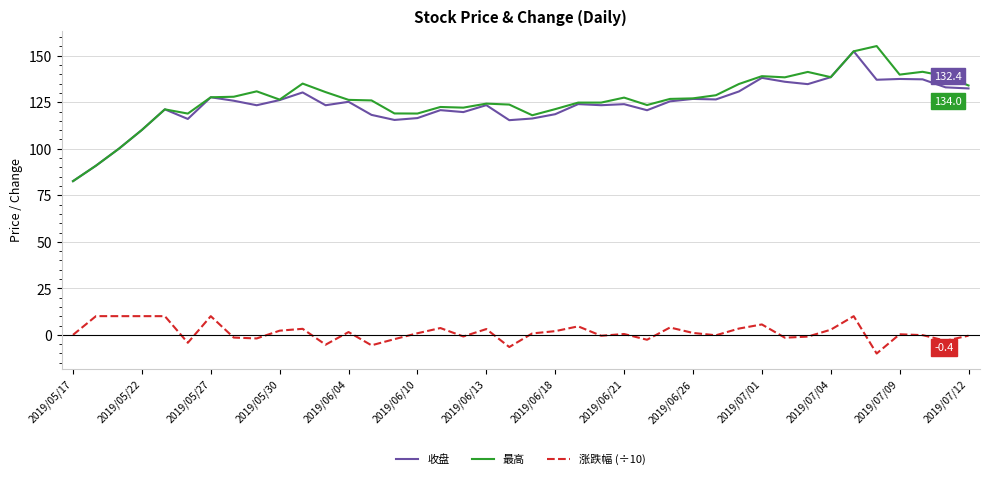

Which series has the widest spread of values?

最高